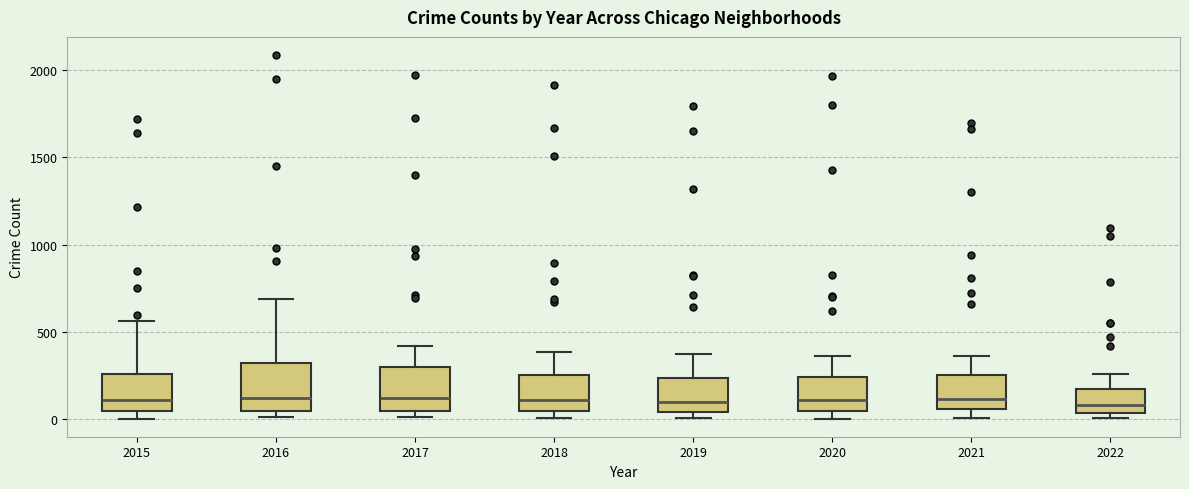

Reading left to right, transcribe this box plot: for each box, give where its median line is, the range the box spans, and where its two whiskers end, as read against the y-axis. The values are not printed on the chart, so give them approximately, as read against the axis.

2015: median 100, box 50 to 250, whiskers 0 to 550
2016: median 150, box 50 to 300, whiskers 0 to 700
2017: median 100, box 50 to 300, whiskers 0 to 400
2018: median 100, box 50 to 250, whiskers 0 to 400
2019: median 100, box 50 to 250, whiskers 0 to 400
2020: median 100, box 50 to 250, whiskers 0 to 350
2021: median 100, box 50 to 250, whiskers 0 to 350
2022: median 100, box 50 to 150, whiskers 0 to 250